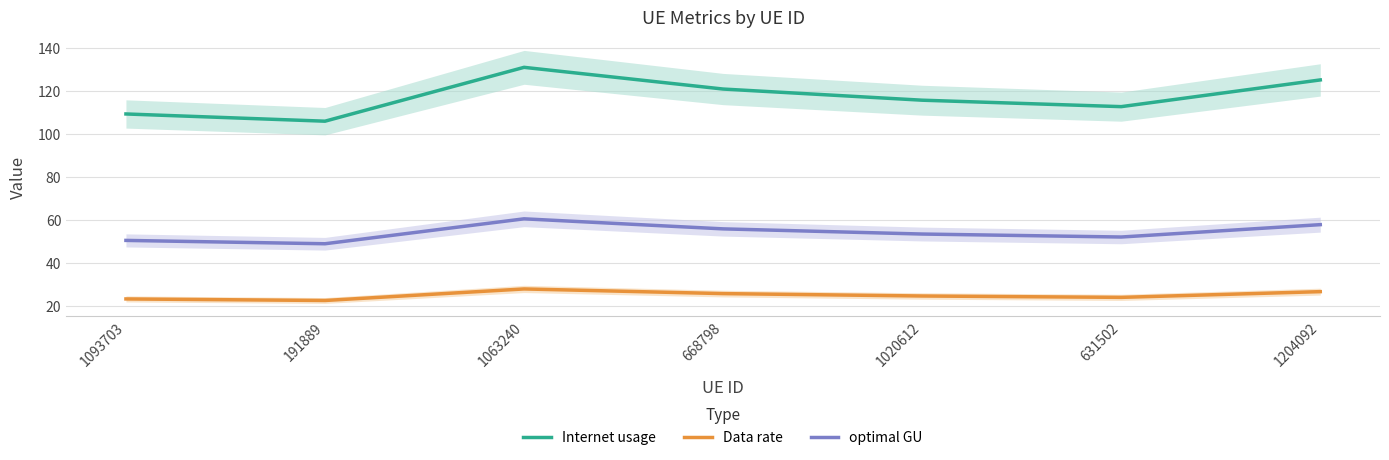

True or false: optimal GU and Data rate intersect in this chart.

False